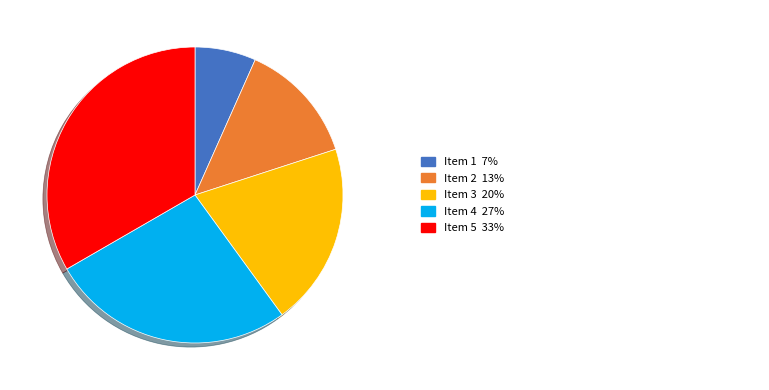

Is there a majority slice in this chart?

No